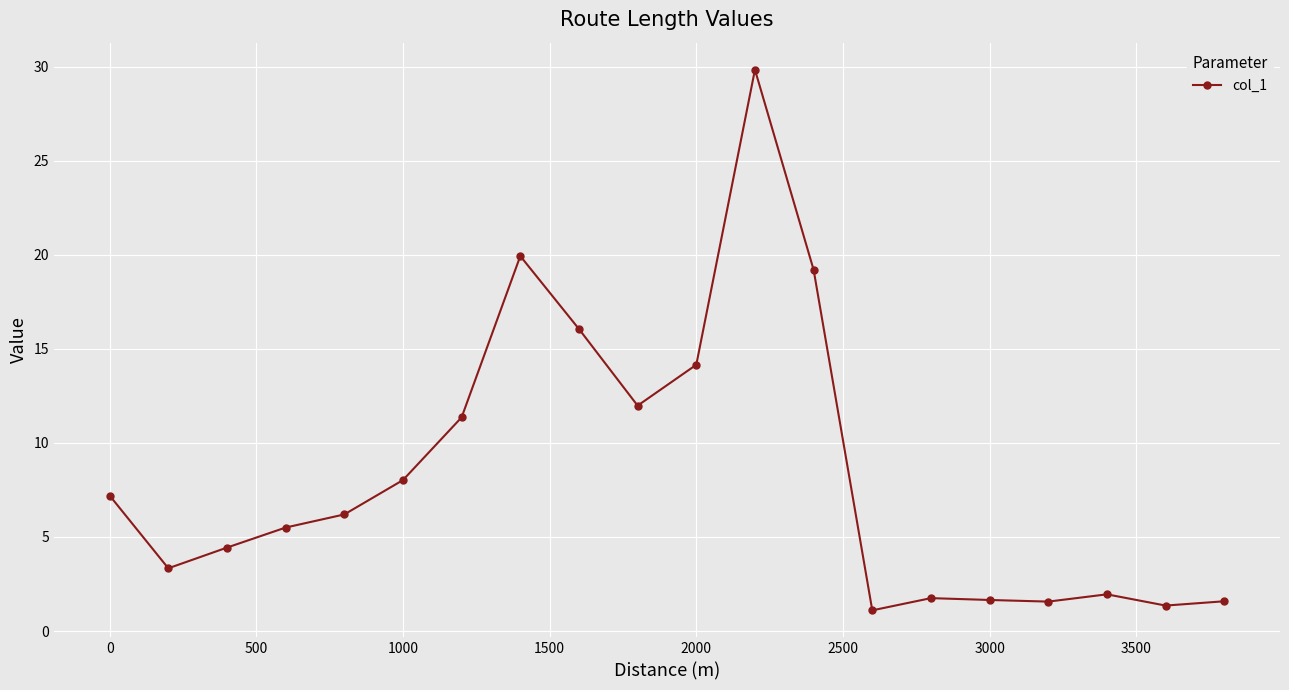

What is the value of the 14th point from the left?

1.1